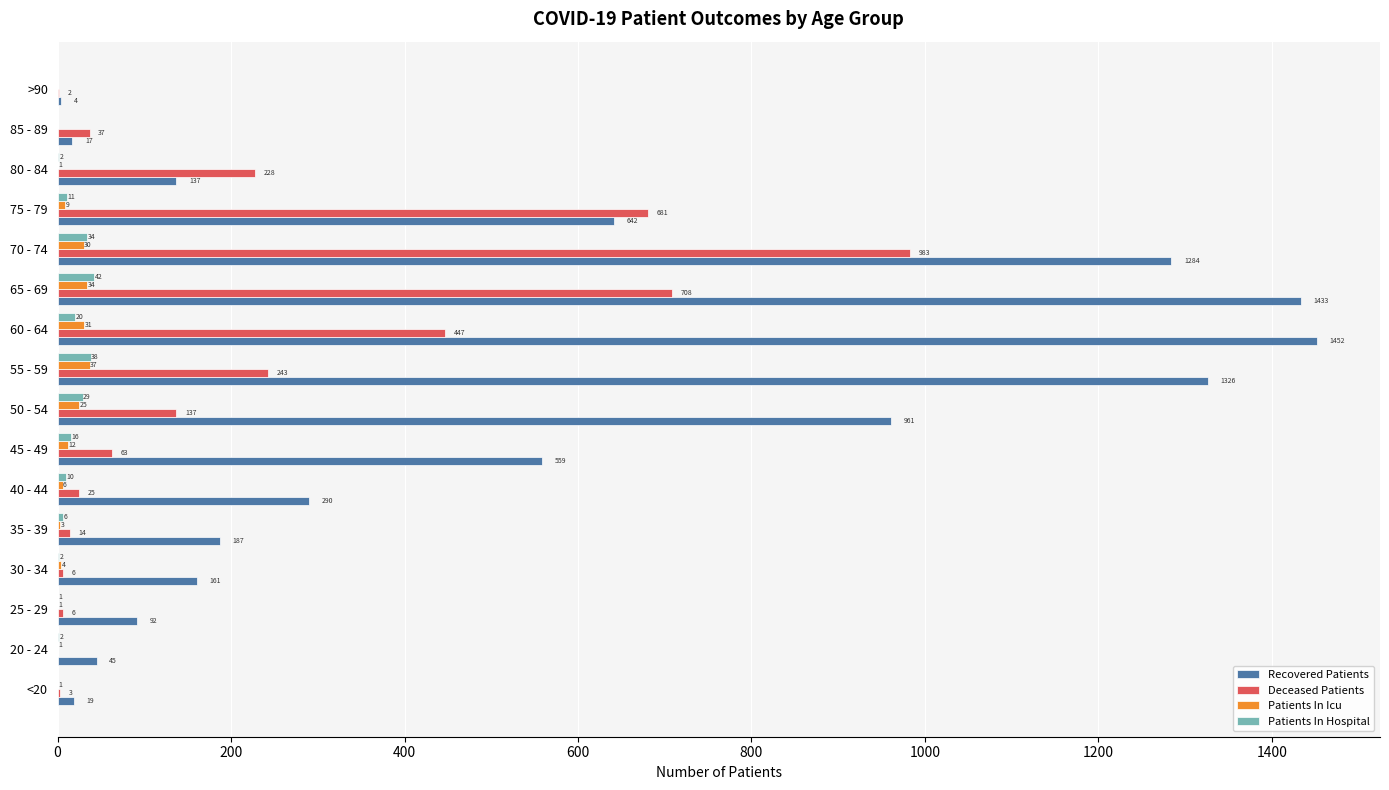

Between 25 - 29 and 60 - 64, which series saw the biggest shift?

Recovered Patients